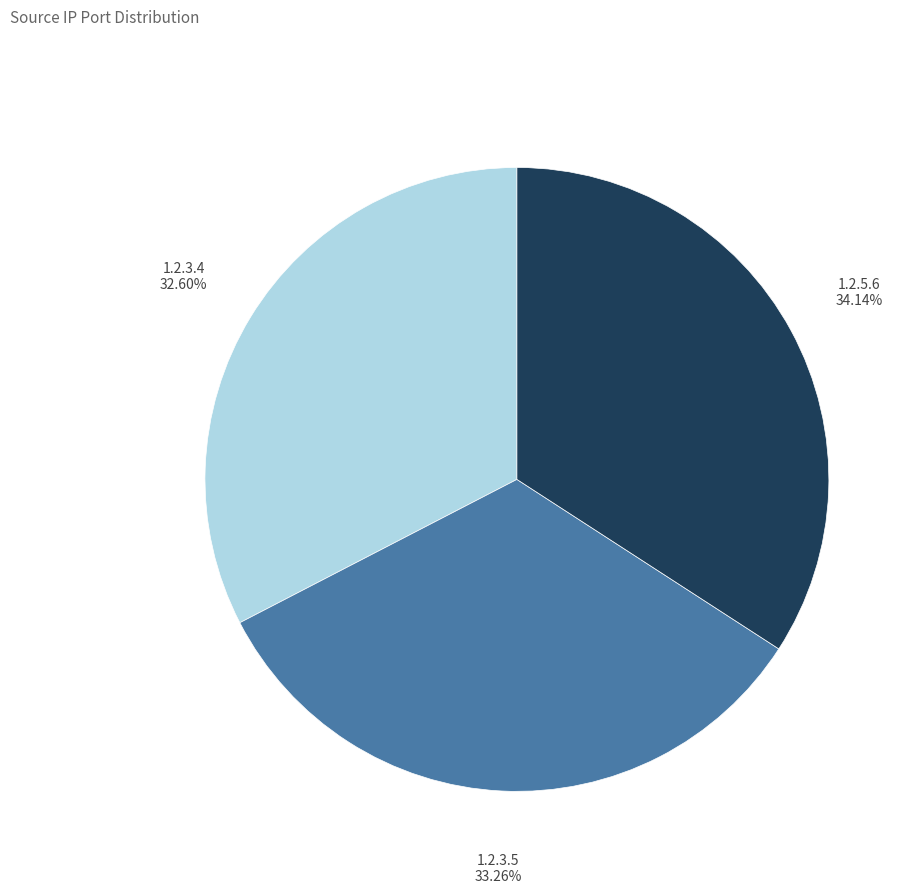

Which slice is the smallest?

1.2.3.4